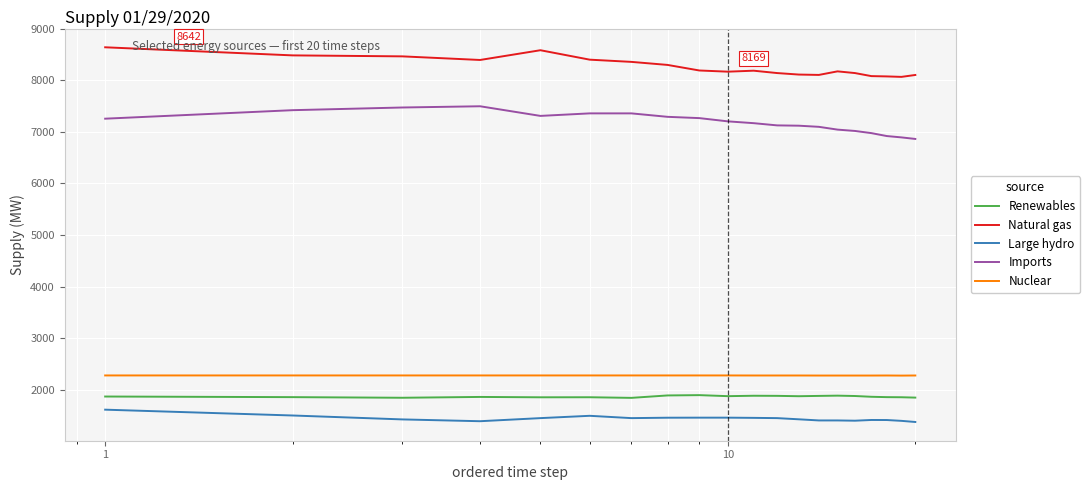

What is the maximum value for Nuclear?

2276